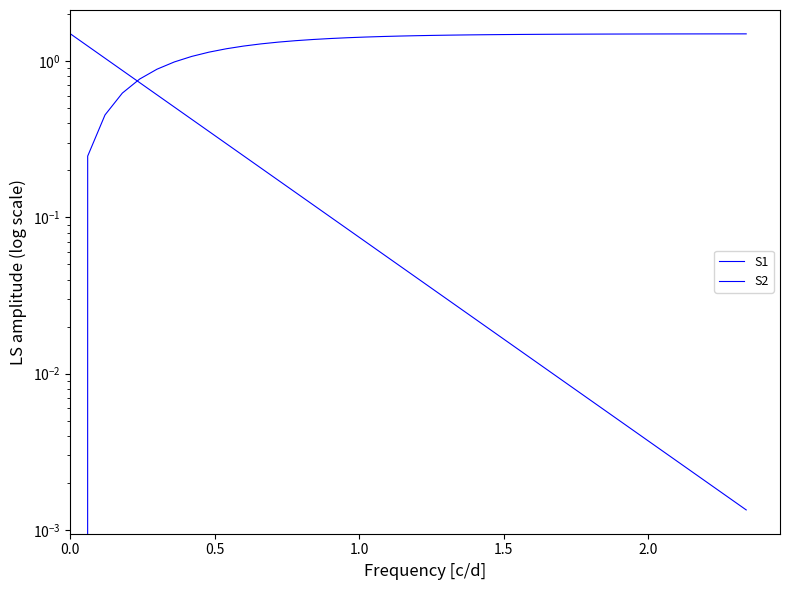

Reading left to right, transcribe all the data shown in this chart.

S1: 1.5	1.3	1.0	0.9	0.7	0.6	0.5	0.4	0.4	0.3	0.2	0.2	0.2	0.1	0.1	0.1	0.1	0.1	0.1	0.0	0.0	0.0	0.0	0.0	0.0	0.0	0.0	0.0	0.0	0.0	0.0	0.0	0.0	0.0	0.0	0.0	0.0	0.0	0.0	0.0
S2: 0.0	0.2	0.5	0.6	0.8	0.9	1.0	1.1	1.1	1.2	1.3	1.3	1.3	1.4	1.4	1.4	1.4	1.4	1.4	1.5	1.5	1.5	1.5	1.5	1.5	1.5	1.5	1.5	1.5	1.5	1.5	1.5	1.5	1.5	1.5	1.5	1.5	1.5	1.5	1.5